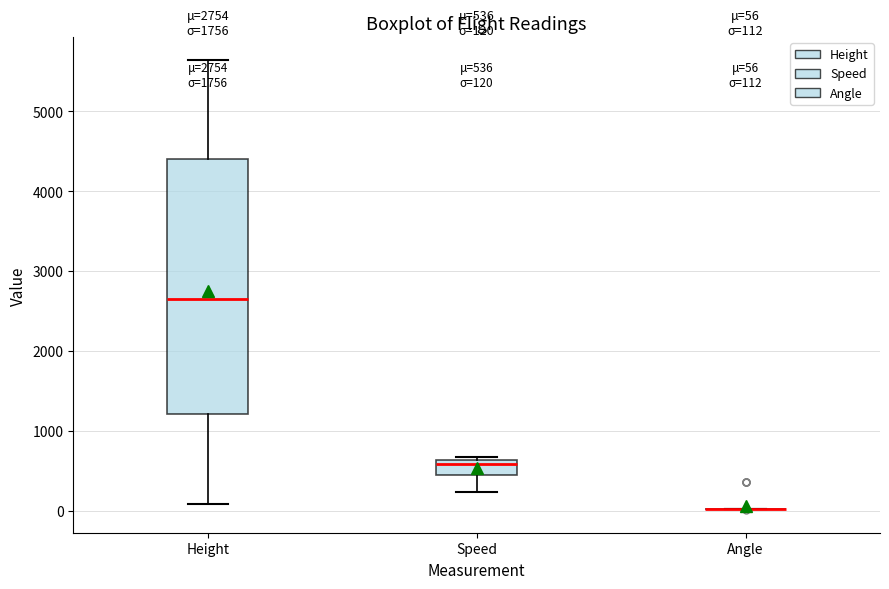

Which box is the tallest, from its lower edge to its upper edge?

Height